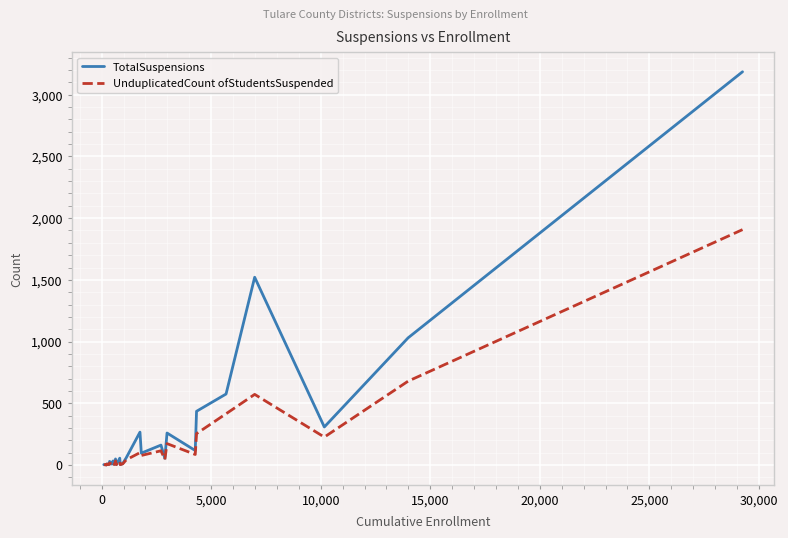

What are all the series names shown in the legend?

TotalSuspensions, UnduplicatedCount ofStudentsSuspended